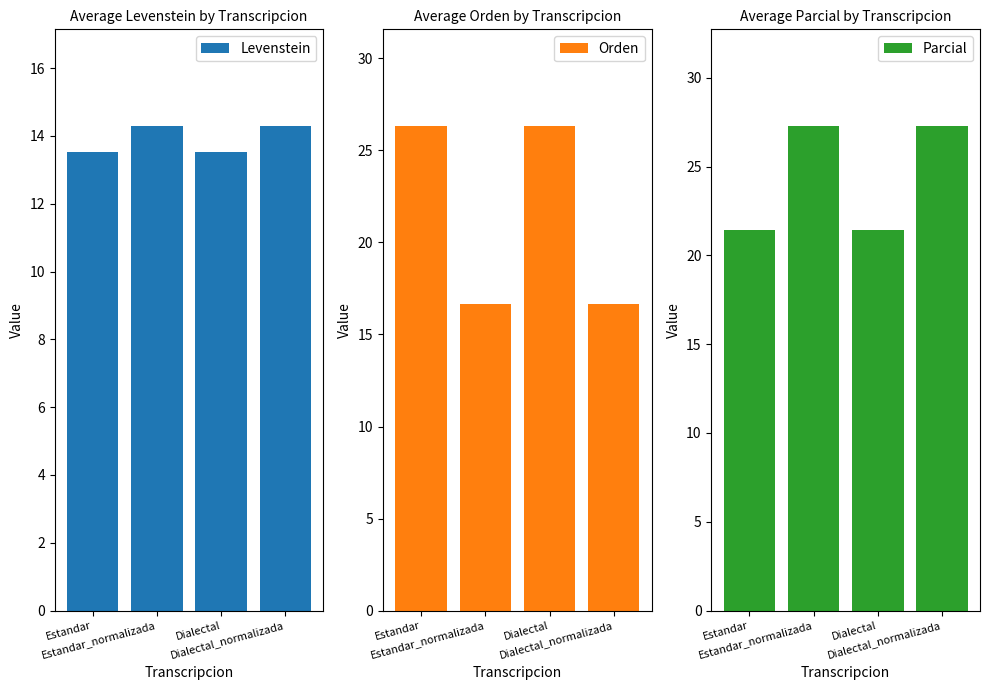

What is the difference between the maximum and minimum values in the Orden series?

9.6